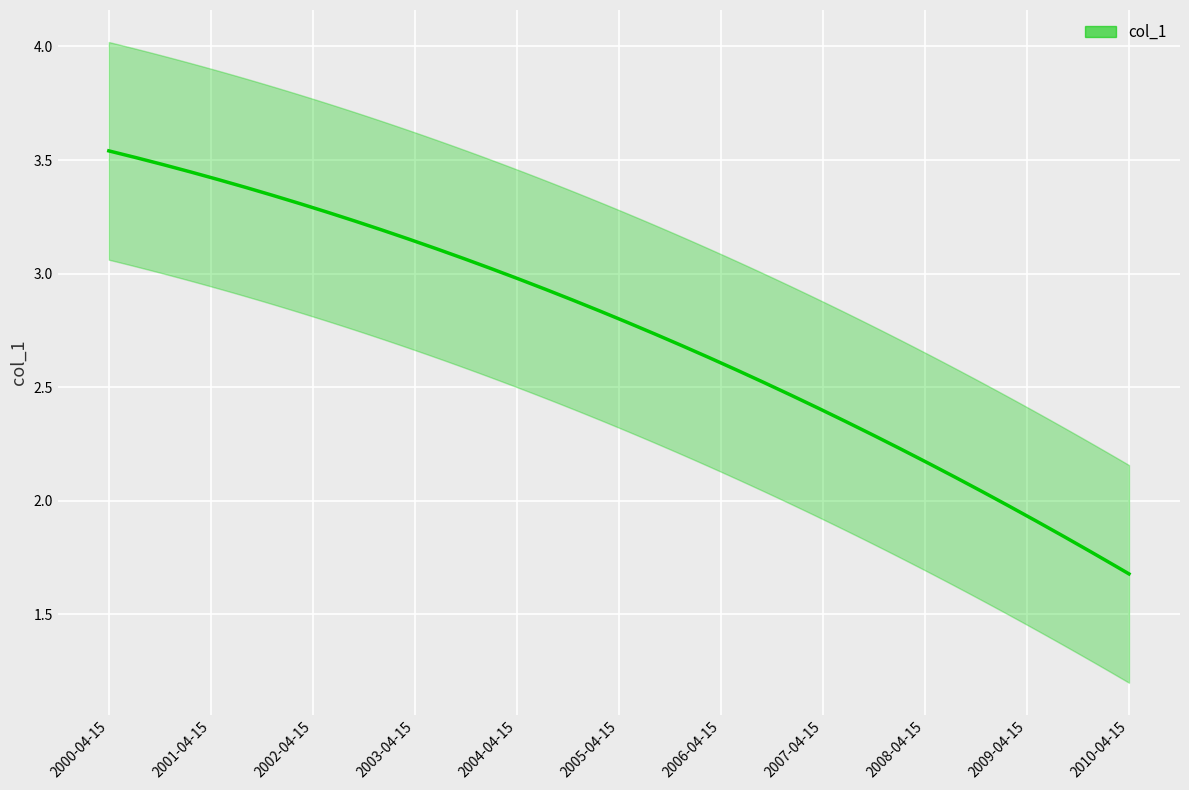

Count the number of data series in this chart.

1